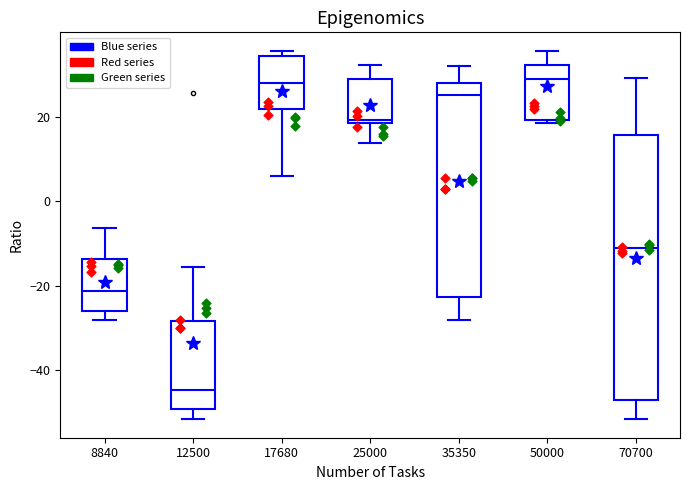

Where does the median line of the box at x = 25000 sit on the y-axis? The values are not printed on the chart, so give them approximately, as read against the axis.

20